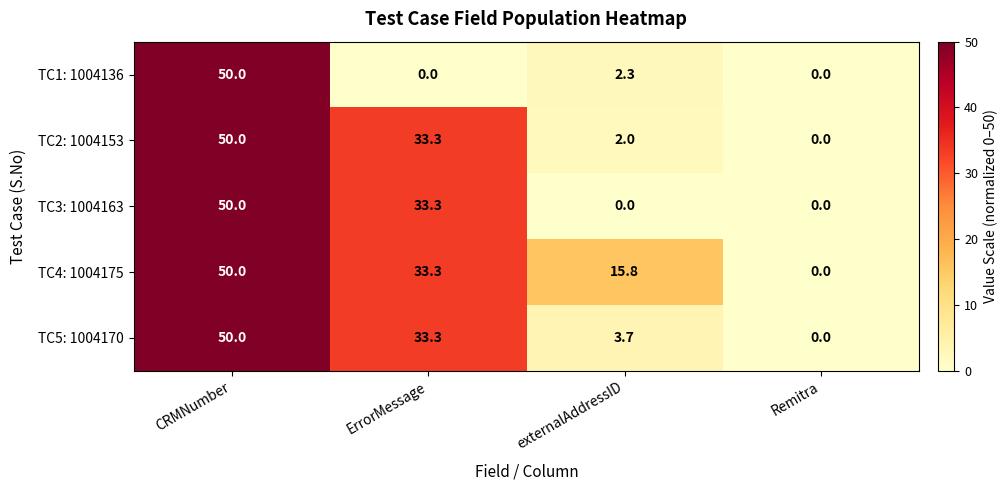

At which label does TC3: 1004163 reach its peak?

CRMNumber